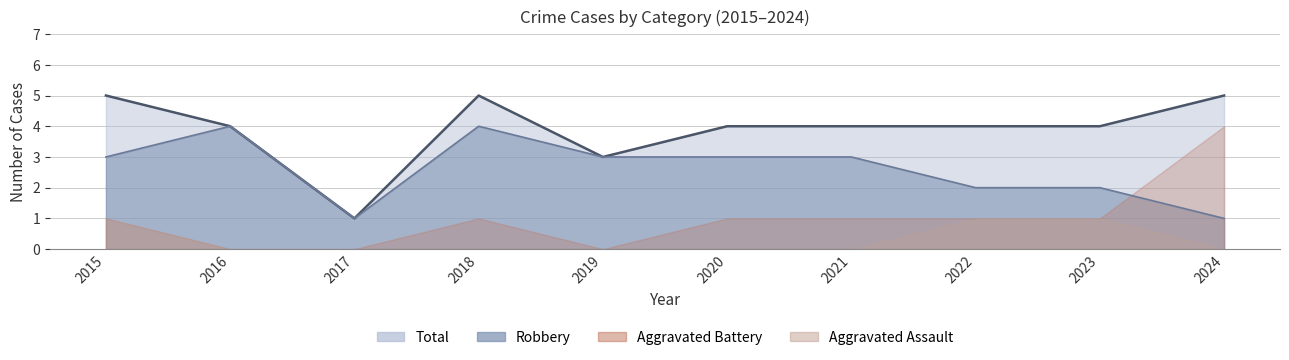

Which series has the largest range (max minus min)?

Total